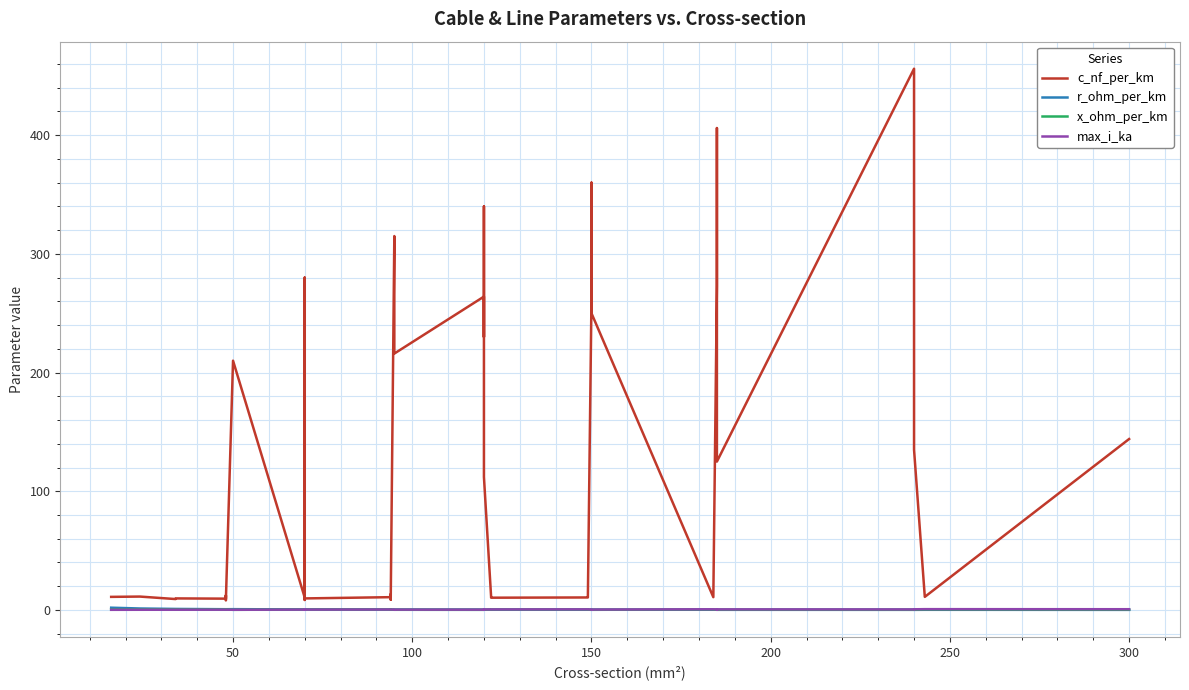

Count the number of data series in this chart.

4